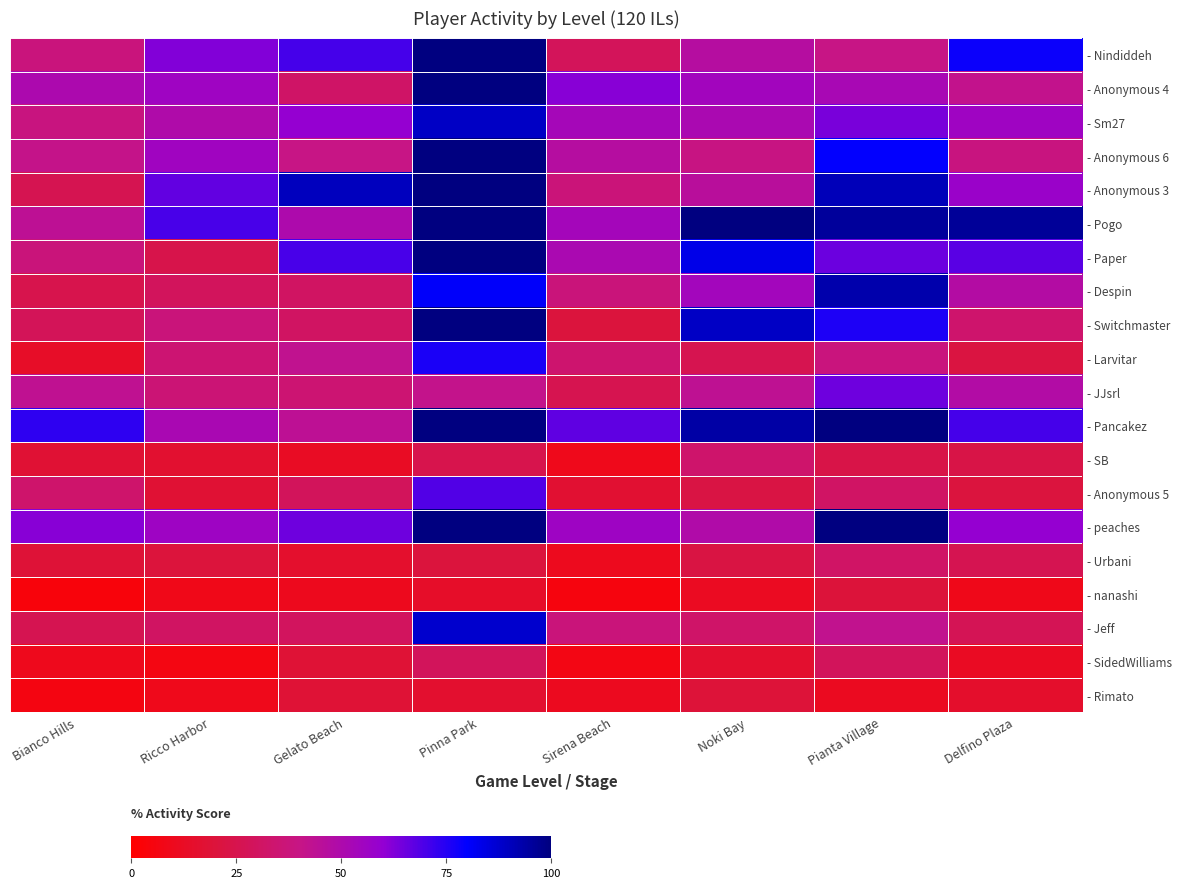

At which category is the sum across all series the highest?

Pinna Park